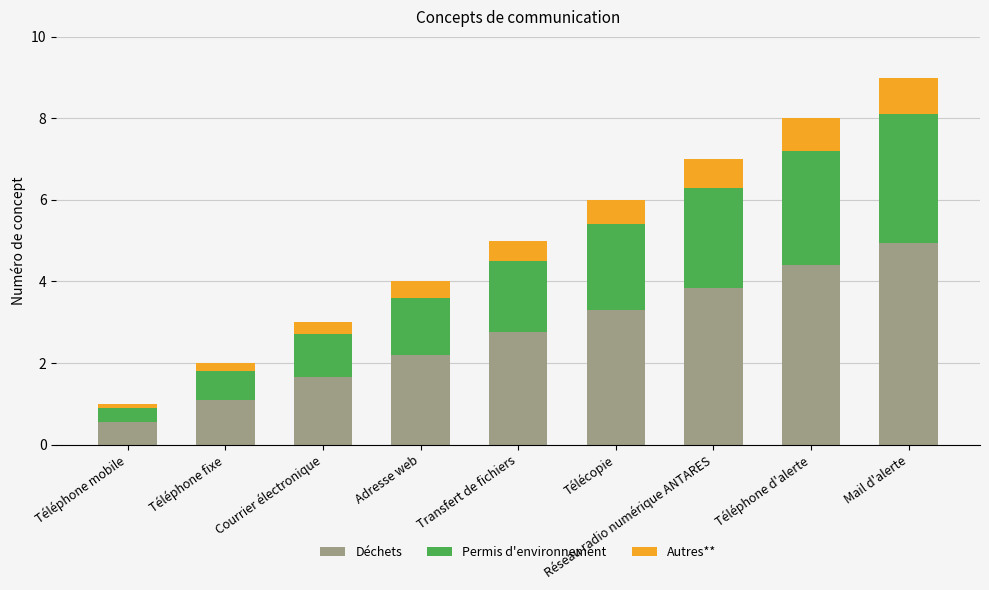

Read the Déchets value at Réseau radio numérique ANTARES.

3.9